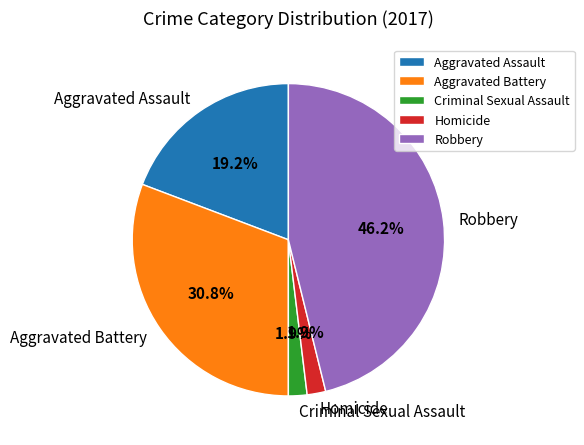

Is there a majority slice in this chart?

No